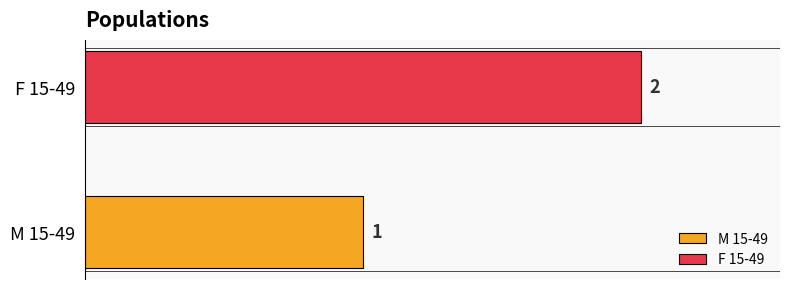

List the series in order of their overall mean, lowest first.

M 15-49, F 15-49